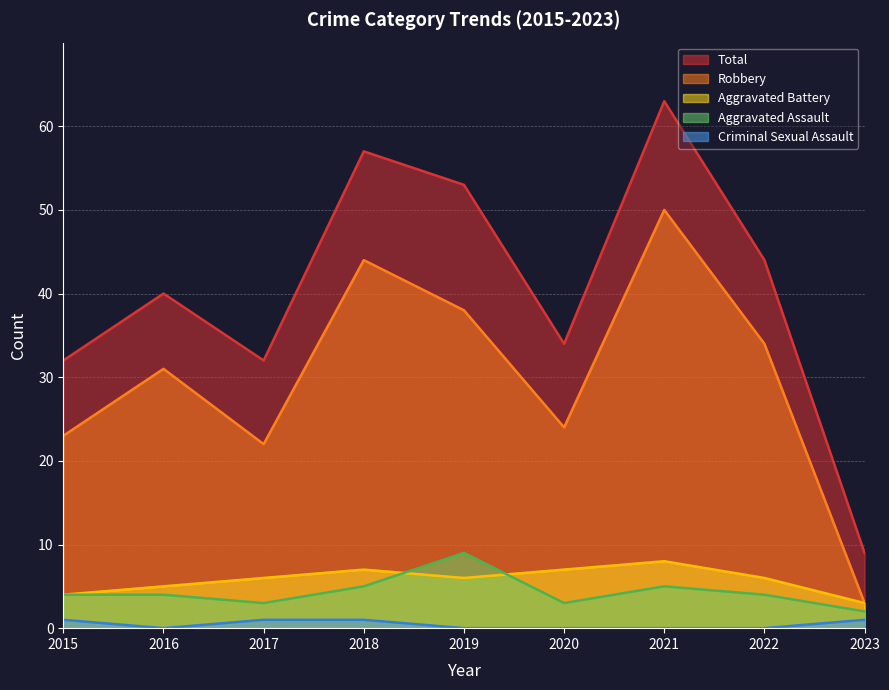

What are all the series names shown in the legend?

Total, Robbery, Aggravated Battery, Aggravated Assault, Criminal Sexual Assault